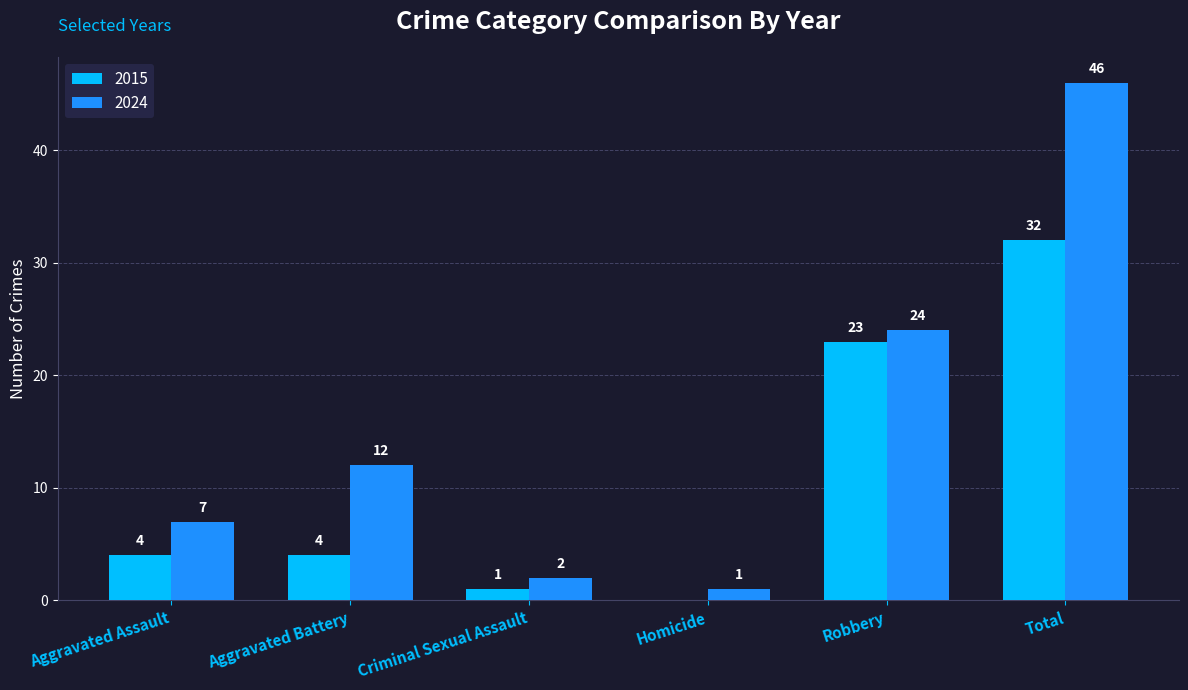

What is the approximate value of 2024 at Aggravated Assault, to the nearest 10?

10